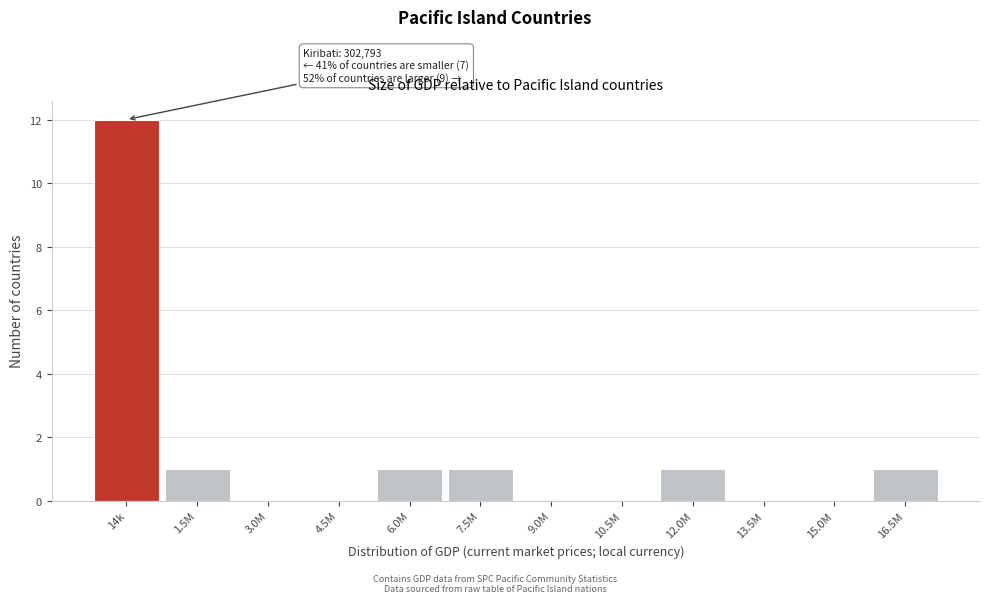

Reading right to left, transcribe all the data shown in this chart.

16.5M=1	15.0M=0	13.5M=0	12.0M=1	10.5M=0	9.0M=0	7.5M=1	6.0M=1	4.5M=0	3.0M=0	1.5M=1	14k=12